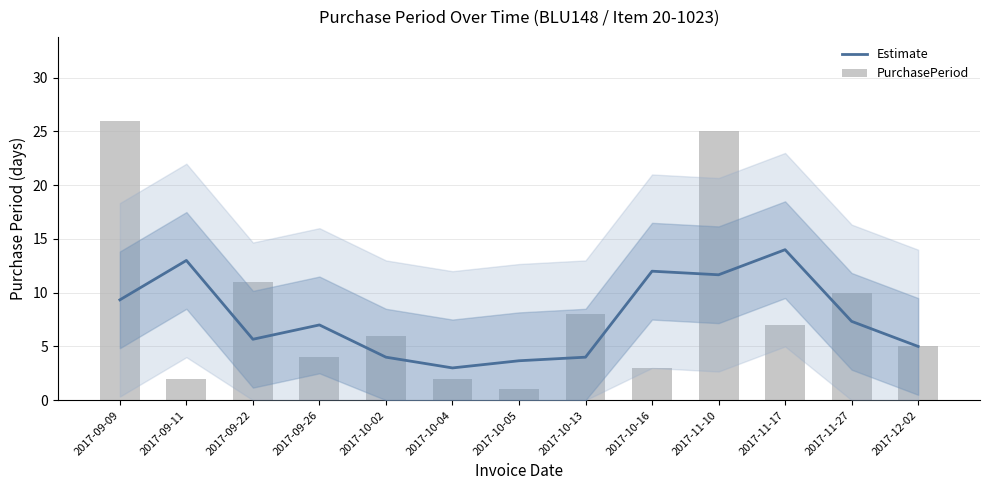

Which series has the widest spread of values?

PurchasePeriod